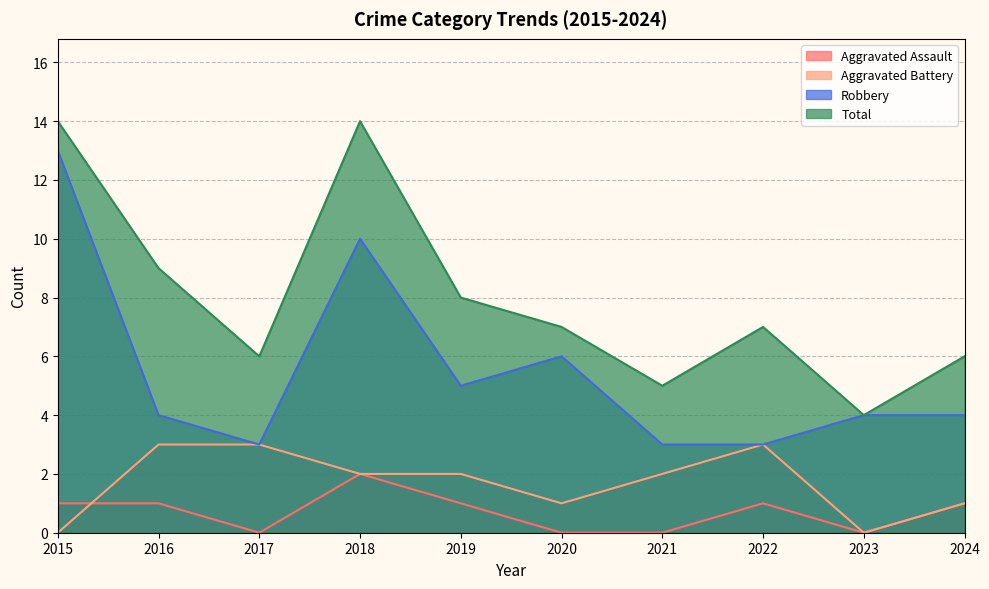

Reading left to right, extract all data points from this chart.

Aggravated Assault: 1	1	0	2	1	0	0	1	0	1
Aggravated Battery: 0	3	3	2	2	1	2	3	0	1
Robbery: 13	4	3	10	5	6	3	3	4	4
Total: 14	9	6	14	8	7	5	7	4	6